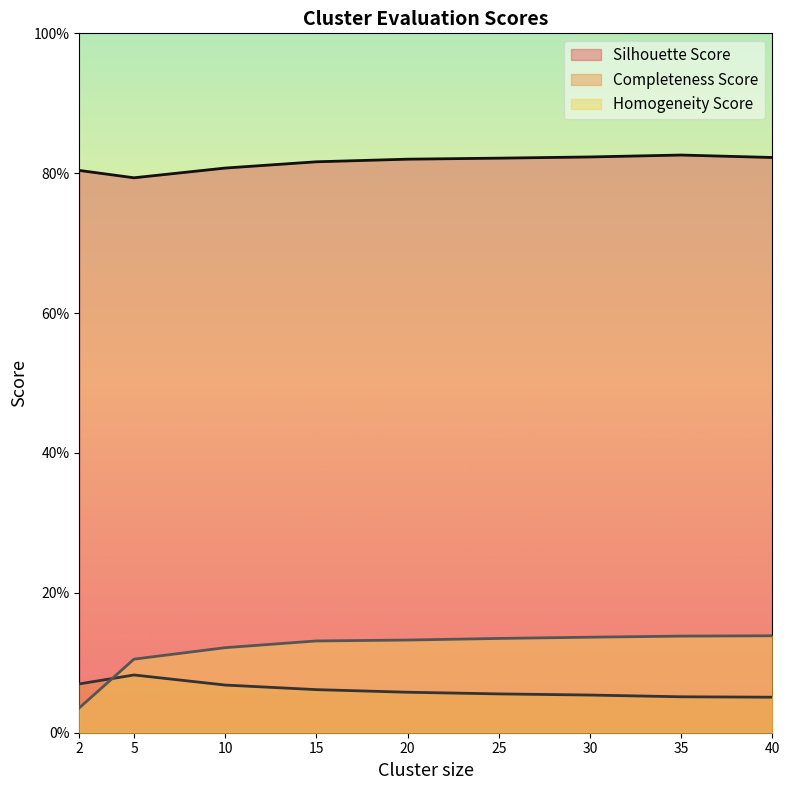

What is the average value of the Silhouette Score series?

0.8